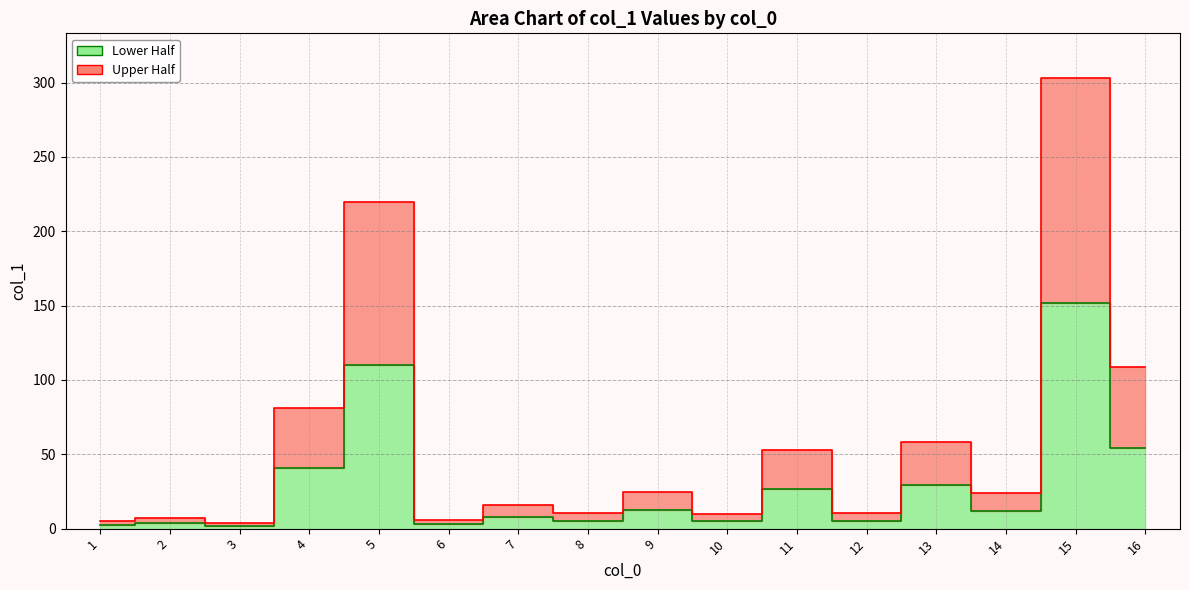

Reading right to left, extract all data points from this chart.

54.5	151.4	11.8	29.1	5.1	26.5	4.9	12.3	5.4	8.1	3.0	109.8	40.5	2.0	3.6	2.5